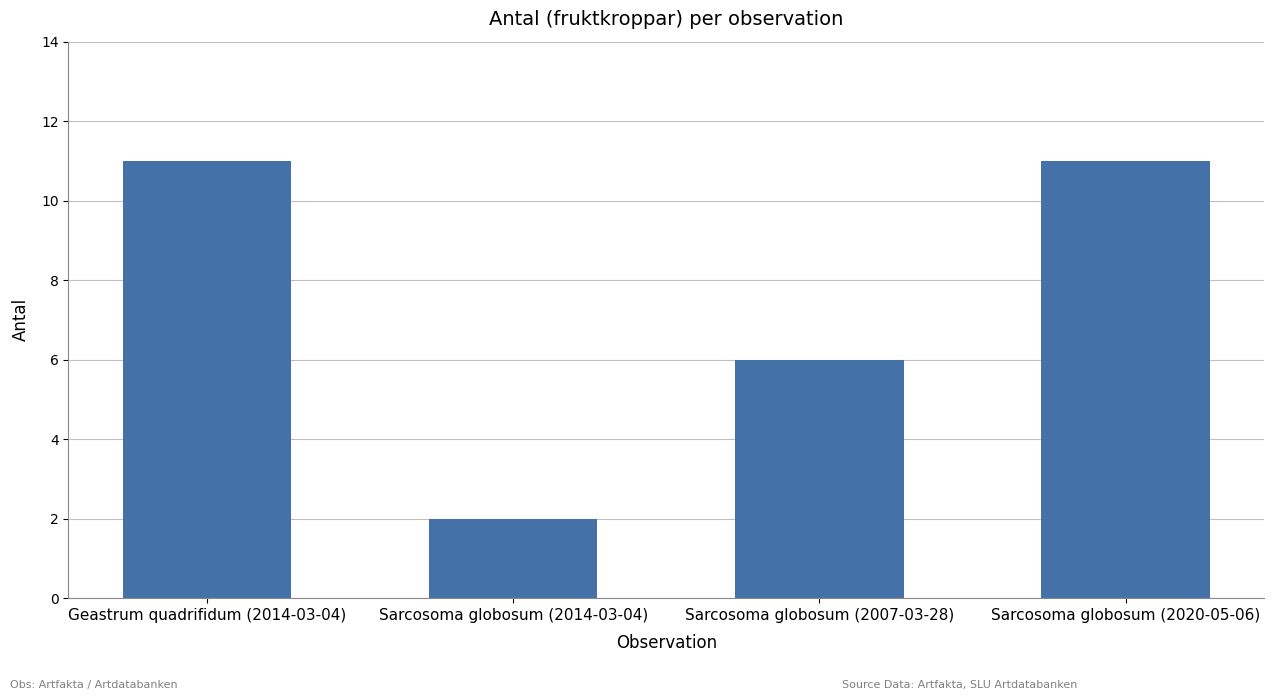

The chart shows a value of 17 at Sarcosoma globosum (2020-05-06). True or false?

False